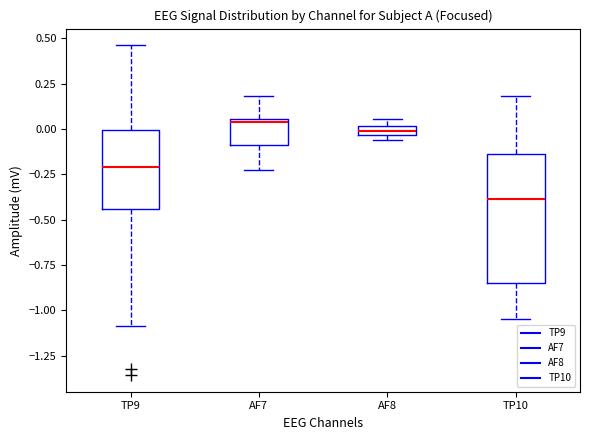

Which box is the tallest, from its lower edge to its upper edge?

TP10